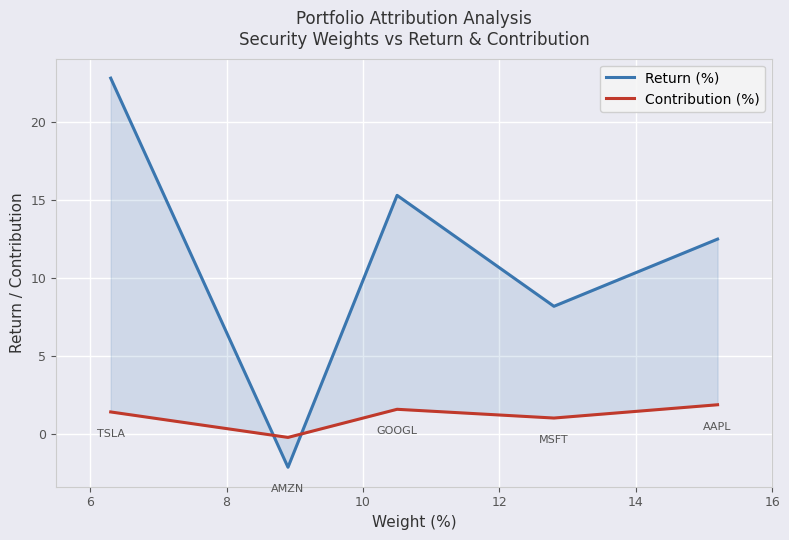

How many values in the Return (%) series are below 12?

2